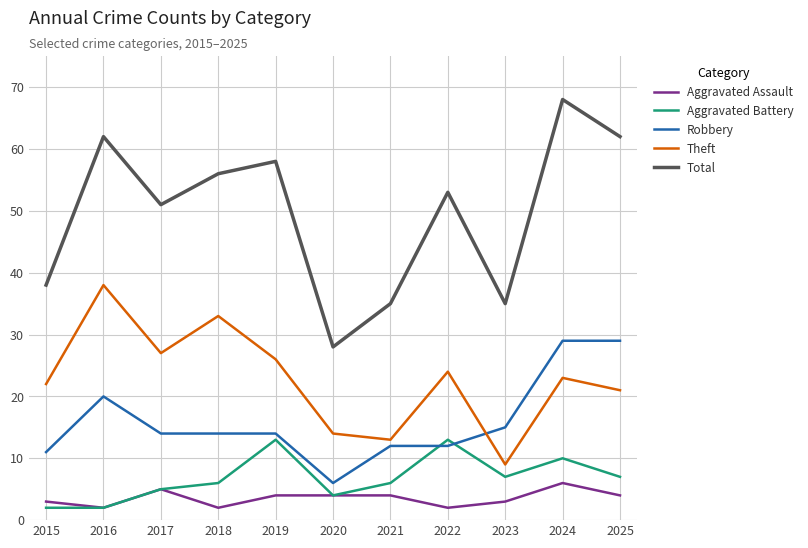

True or false: Robbery has a value of 29 at 2024.

True